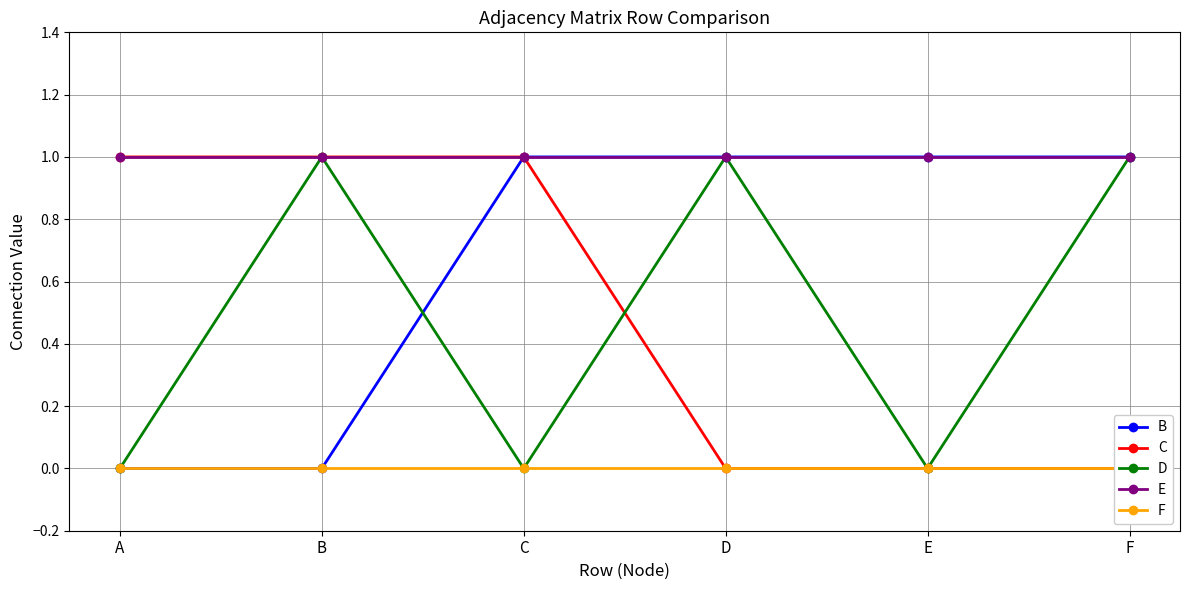

Reading left to right, list all the values displayed in this chart.

B: 0	0	1	1	1	1
C: 1	1	1	0	0	0
D: 0	1	0	1	0	1
E: 1	1	1	1	1	1
F: 0	0	0	0	0	0